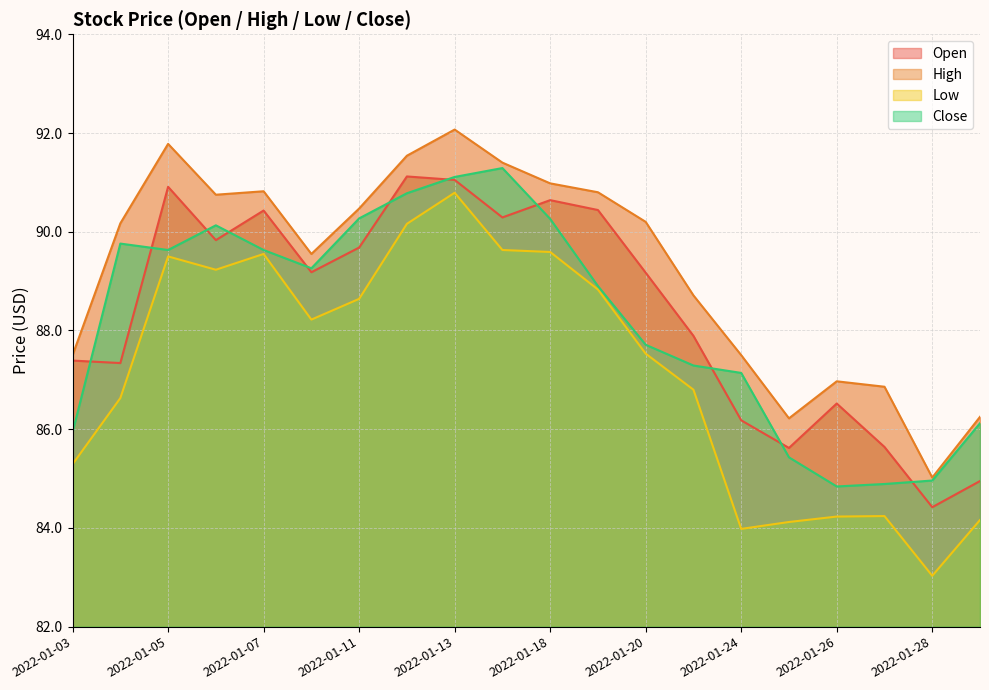

List the labels in order of Open value, largest first.

2022-01-12, 2022-01-13, 2022-01-05, 2022-01-18, 2022-01-19, 2022-01-07, 2022-01-14, 2022-01-06, 2022-01-11, 2022-01-10, 2022-01-20, 2022-01-21, 2022-01-03, 2022-01-04, 2022-01-26, 2022-01-24, 2022-01-27, 2022-01-25, 2022-01-31, 2022-01-28